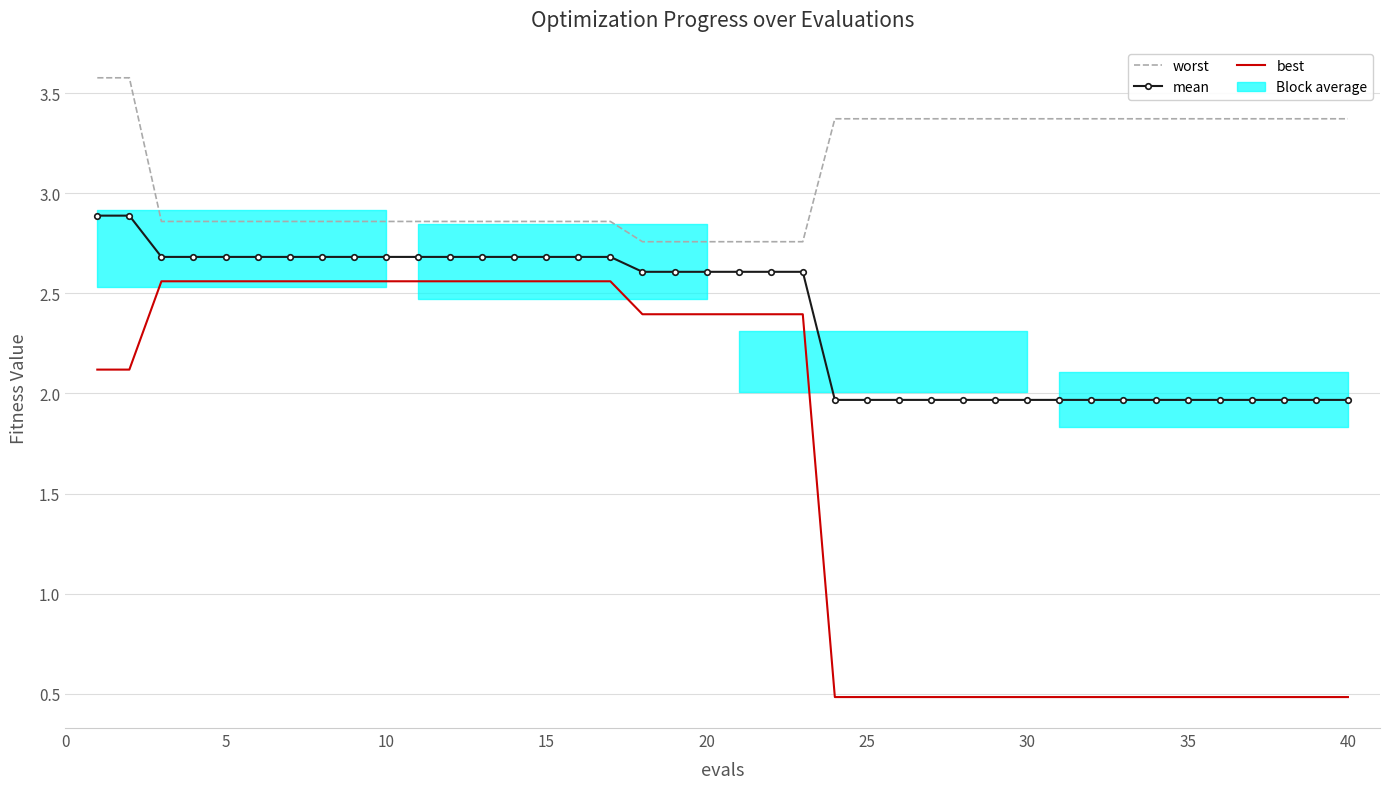

What is the maximum value for best?

2.6